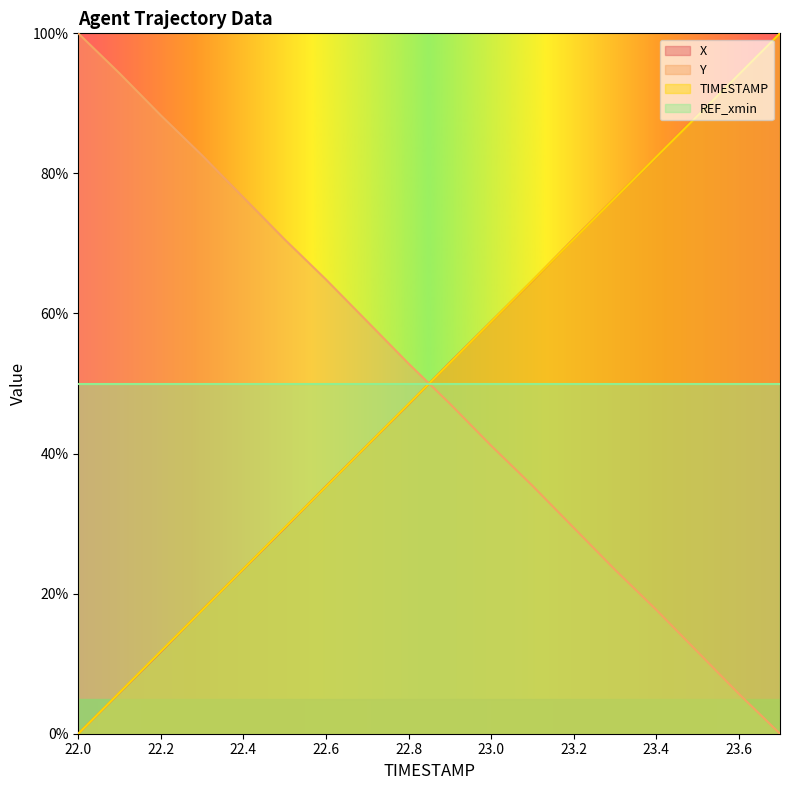

The value of Y at 23.4 is 17.7. True or false?

True